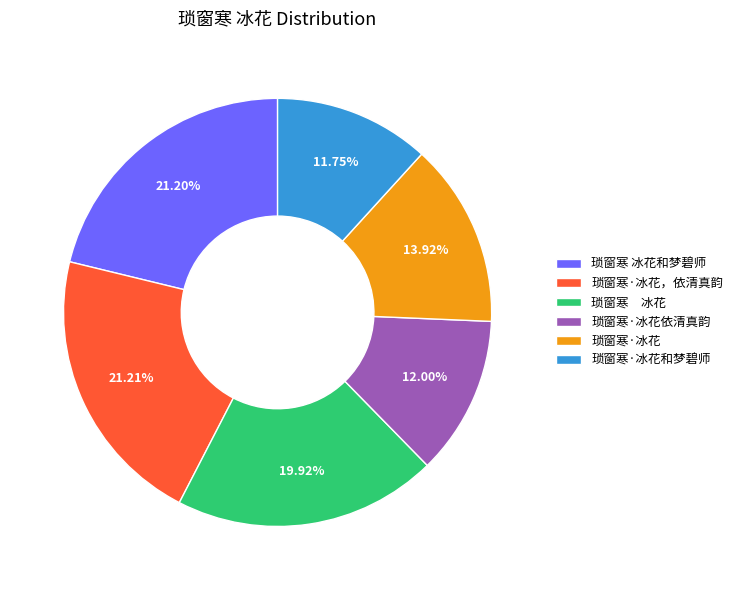

Is 琐窗寒 冰花和梦碧师 the majority of the pie?

No